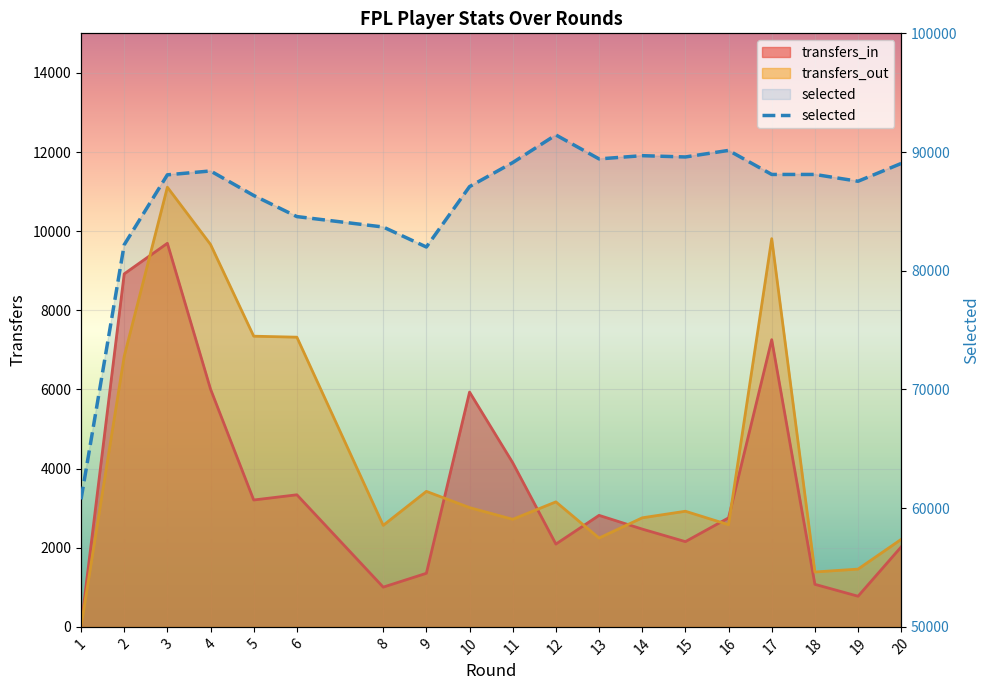

Reading left to right, list all the values displayed in this chart.

60738	82184	88080	88406	86341	84563	83684	81999	87087	89111	91439	89421	89694	89585	90137	88112	88112	87539	89038